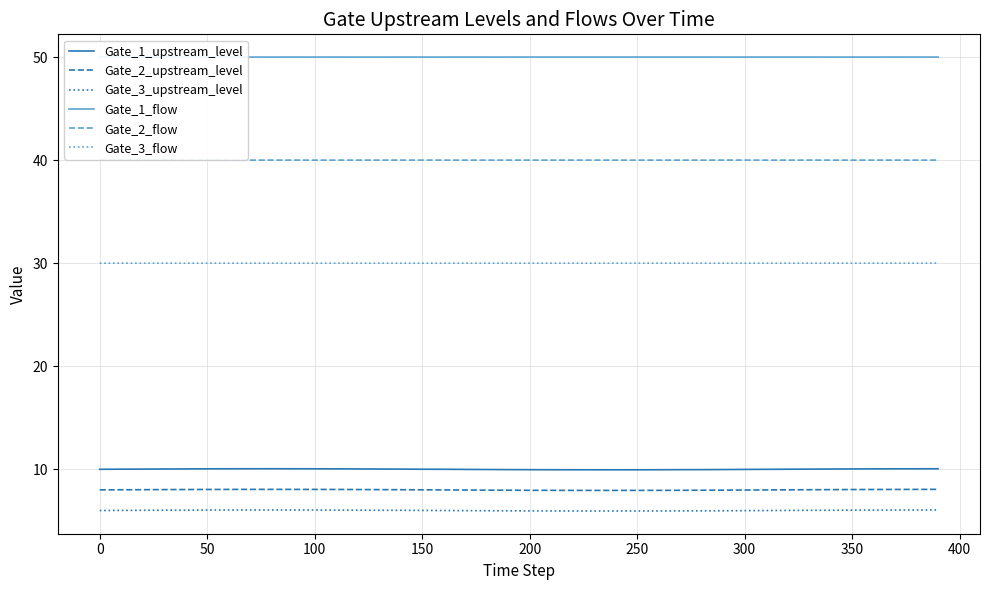

Rank the series by their maximum value, from highest to lowest.

Gate_1_flow, Gate_2_flow, Gate_3_flow, Gate_1_upstream_level, Gate_2_upstream_level, Gate_3_upstream_level